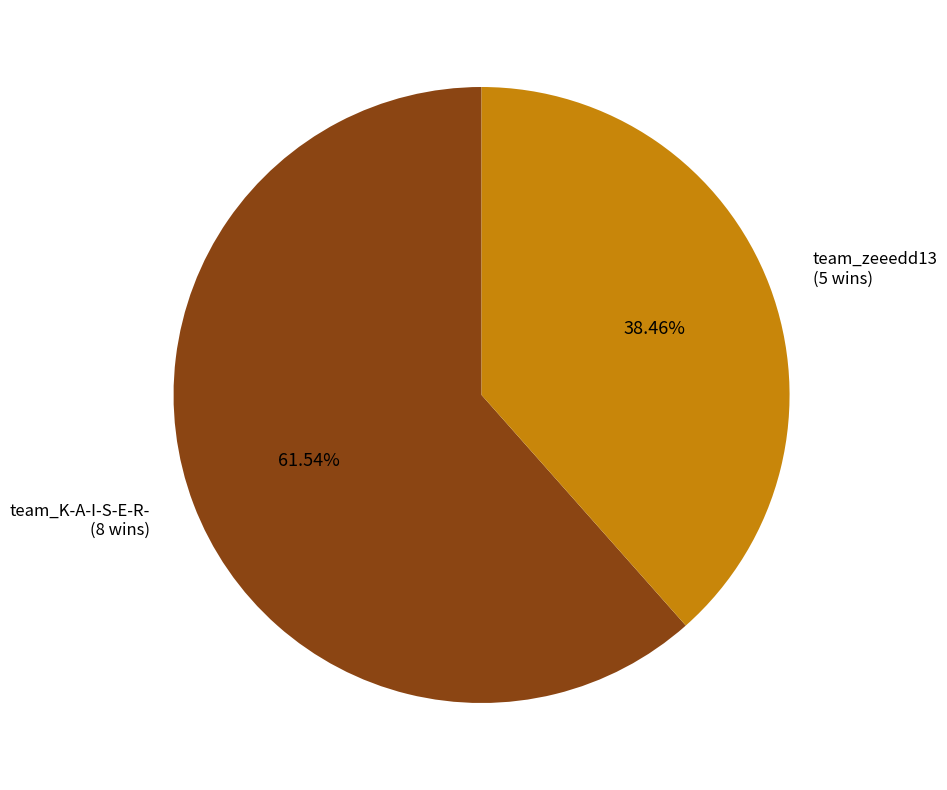

The team_K-A-I-S-E-R- slice represents 62% of the pie. True or false?

True